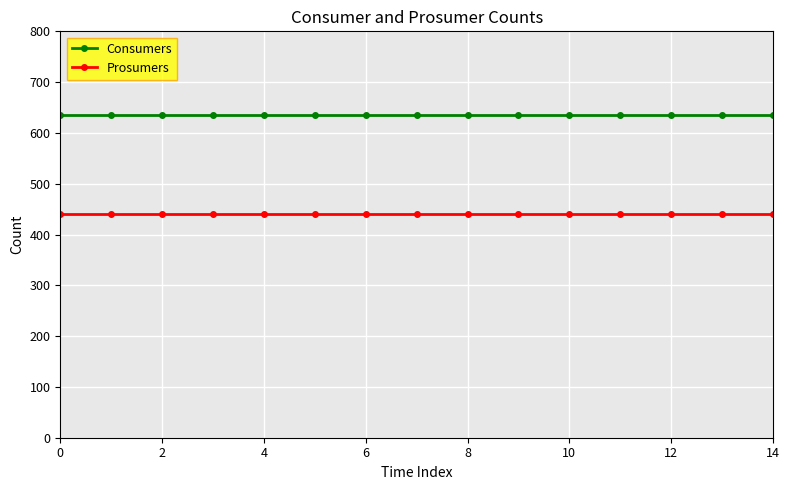

Reading left to right, list all the values displayed in this chart.

Consumers: 635	635	635	635	635	635	635	635	635	635	635	635	635	635	635
Prosumers: 440	440	440	440	440	440	440	440	440	440	440	440	440	440	440